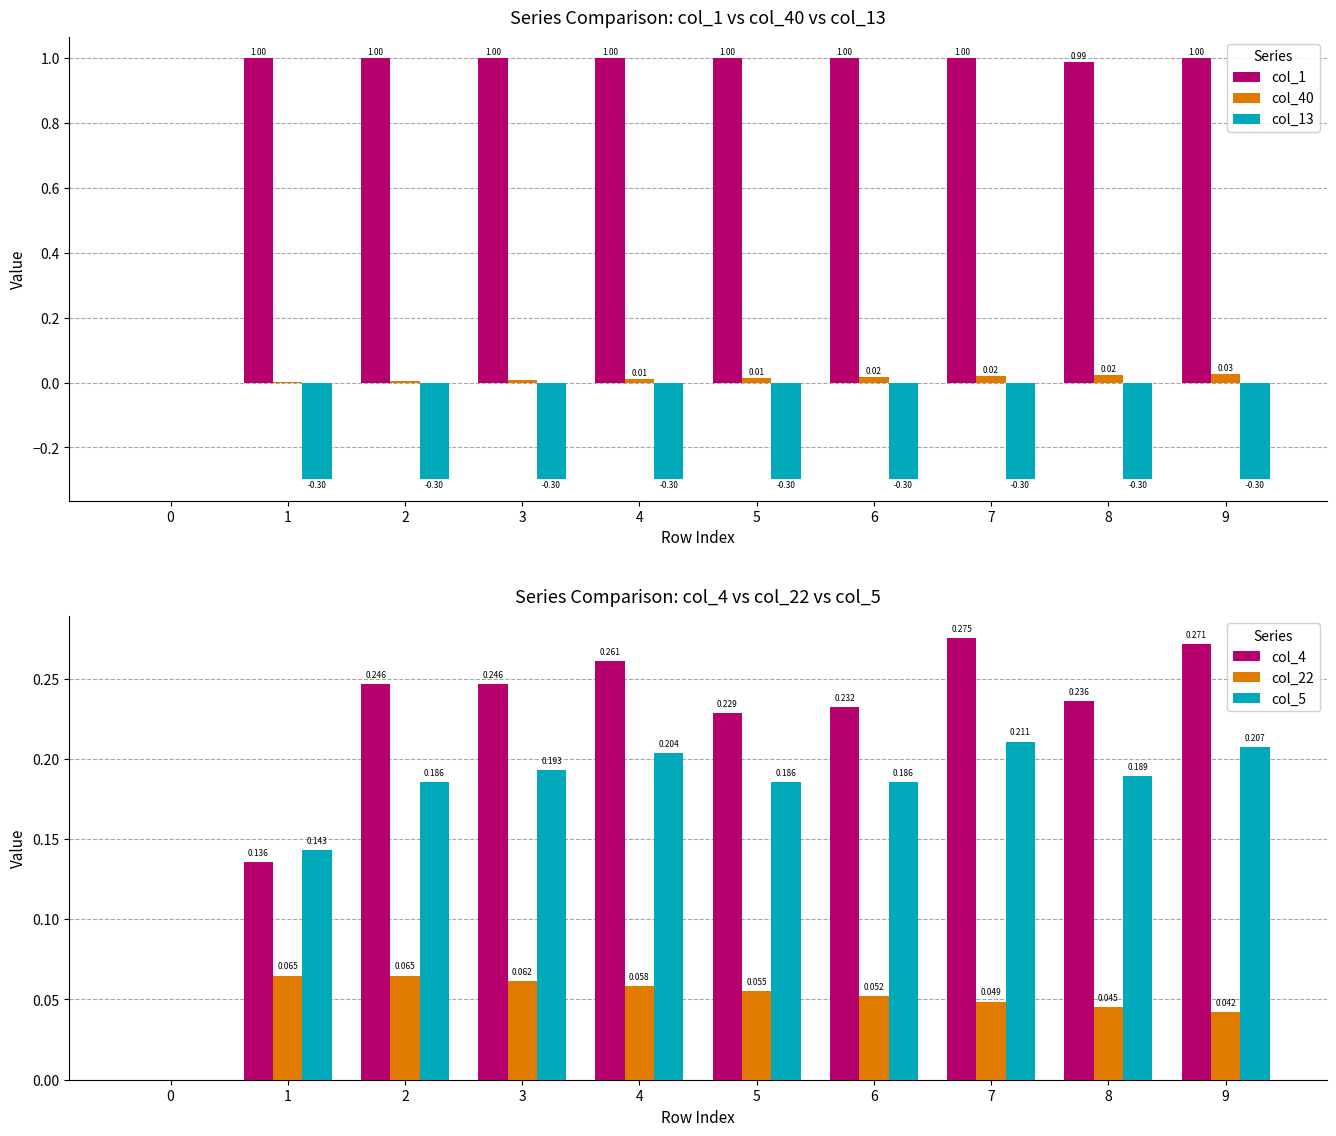

How many positive values does the col_22 series have?

9